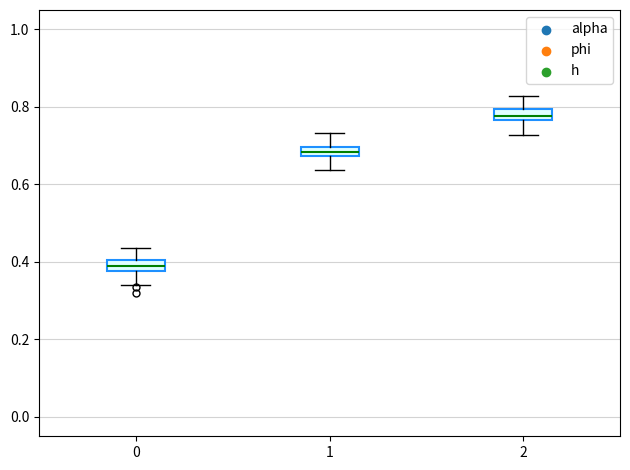

Which box's median line is the highest?

2